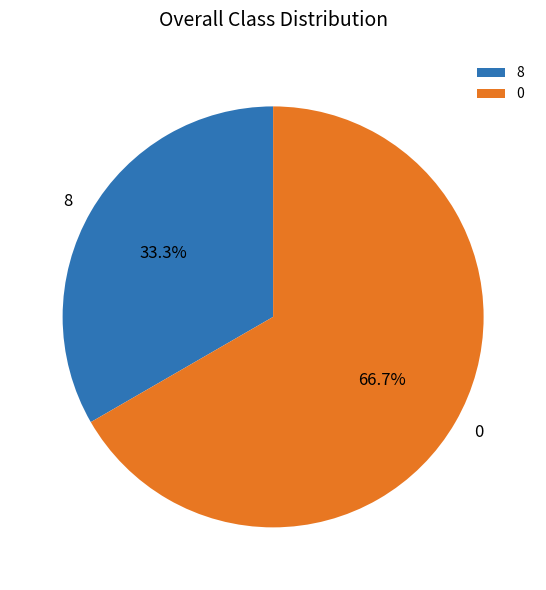

To the nearest percent, what is the difference between the 8 and 0 slice percentages?

33%